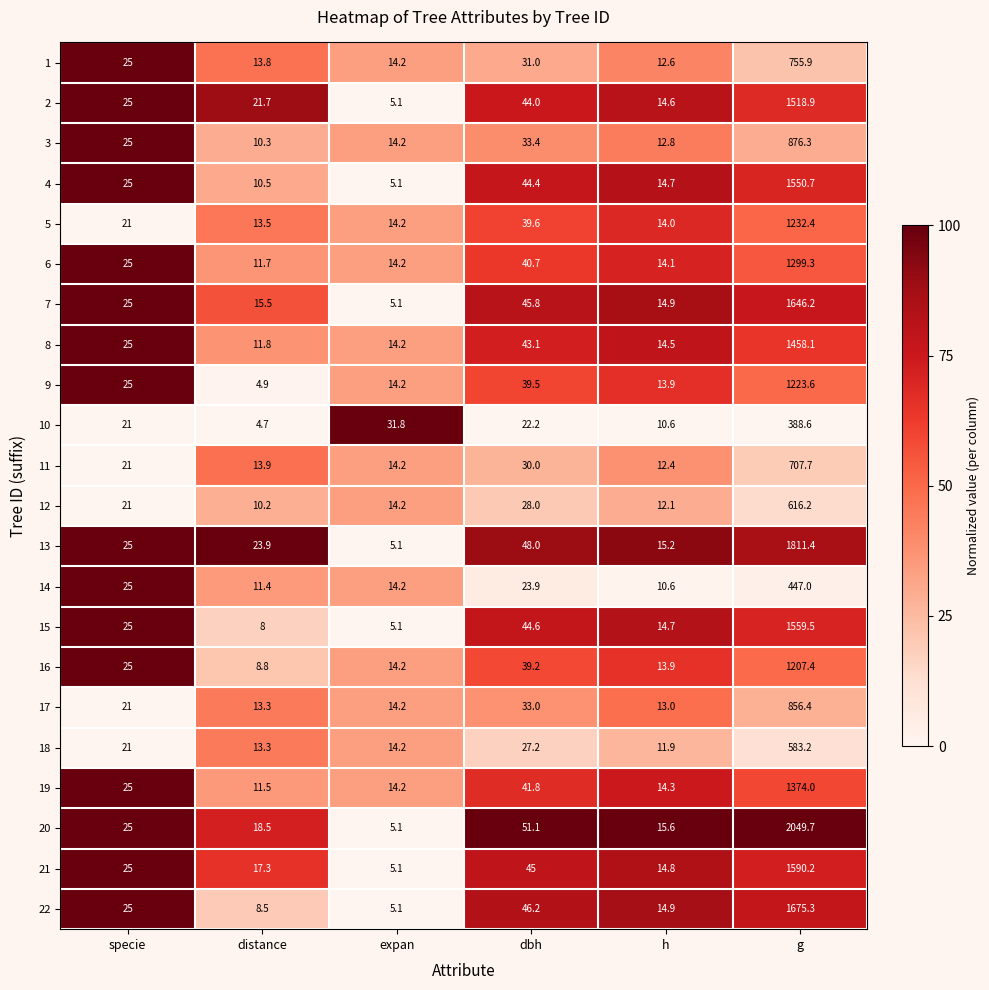

The 13 series shows 23.9 at distance. True or false?

True